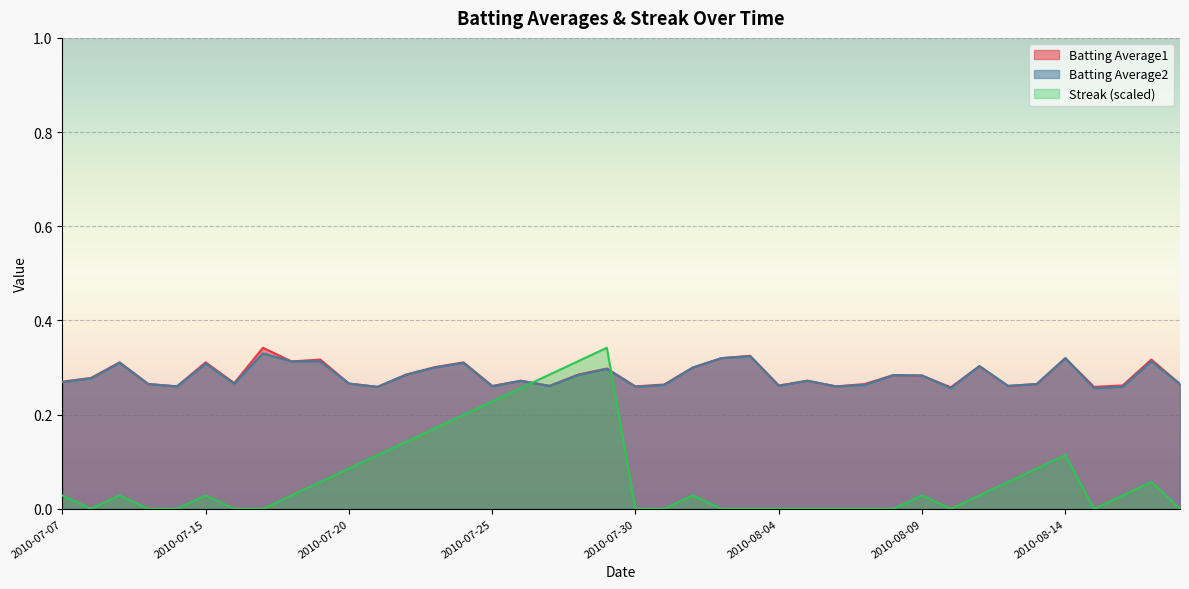

What is the sum of all Batting Average2 values?

11.3